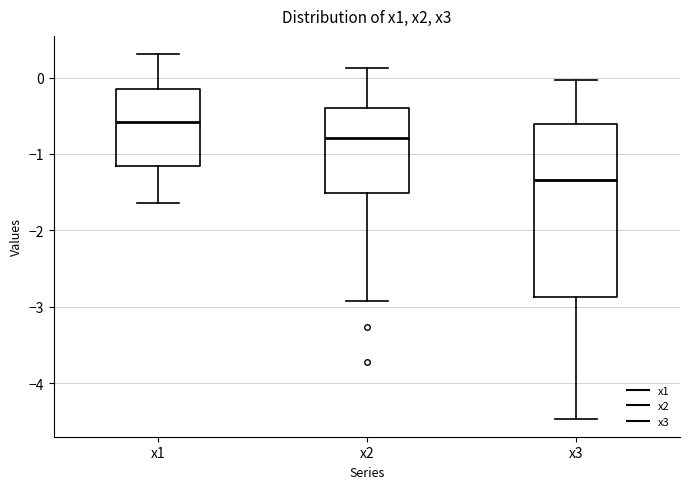

Reading left to right, transcribe this box plot: for each box, give where its median line is, the range the box spans, and where its two whiskers end, as read against the y-axis. The values are not printed on the chart, so give them approximately, as read against the axis.

x1: median -0.6, box -1.2 to -0.1, whiskers -1.6 to 0.3
x2: median -0.8, box -1.5 to -0.4, whiskers -2.9 to 0.1
x3: median -1.3, box -2.9 to -0.6, whiskers -4.5 to 0.0